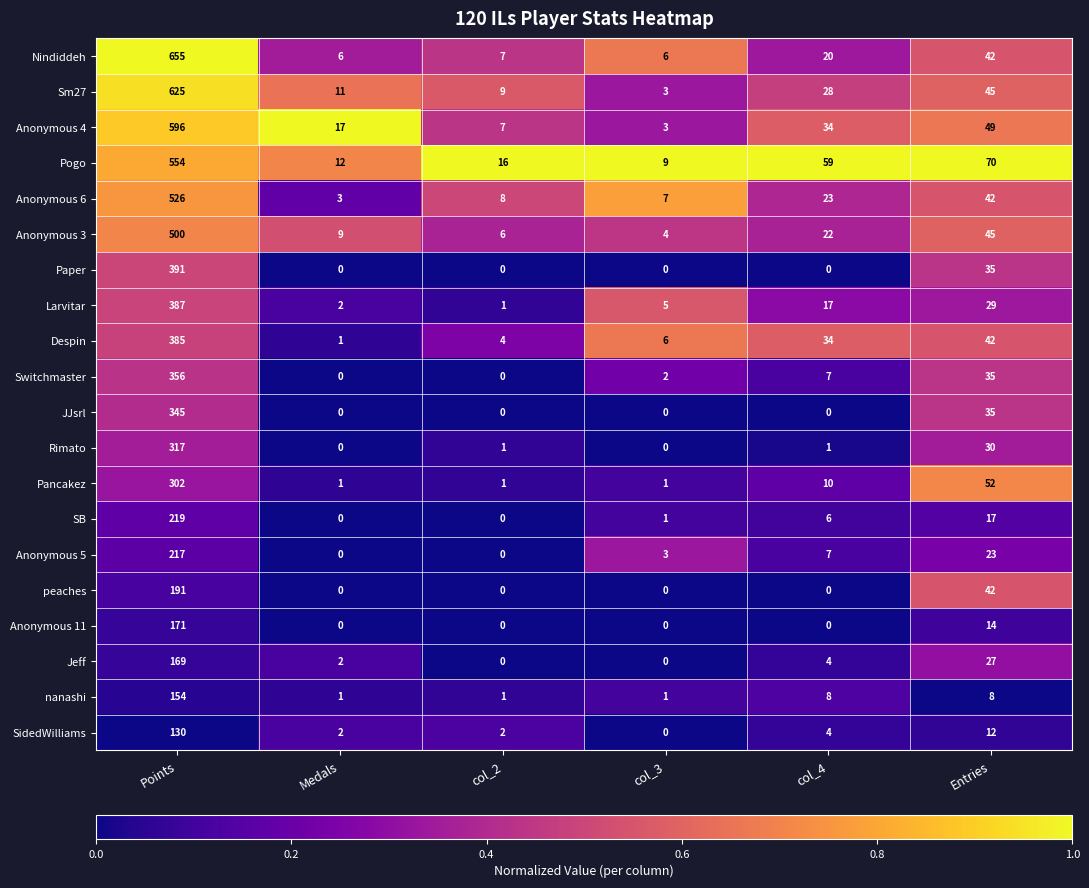

Which series has the widest spread of values?

Nindiddeh